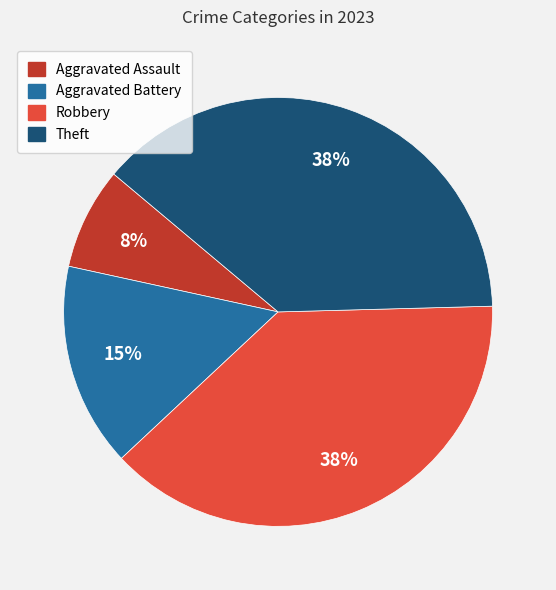

Is there any slice that represents more than half of the pie?

No